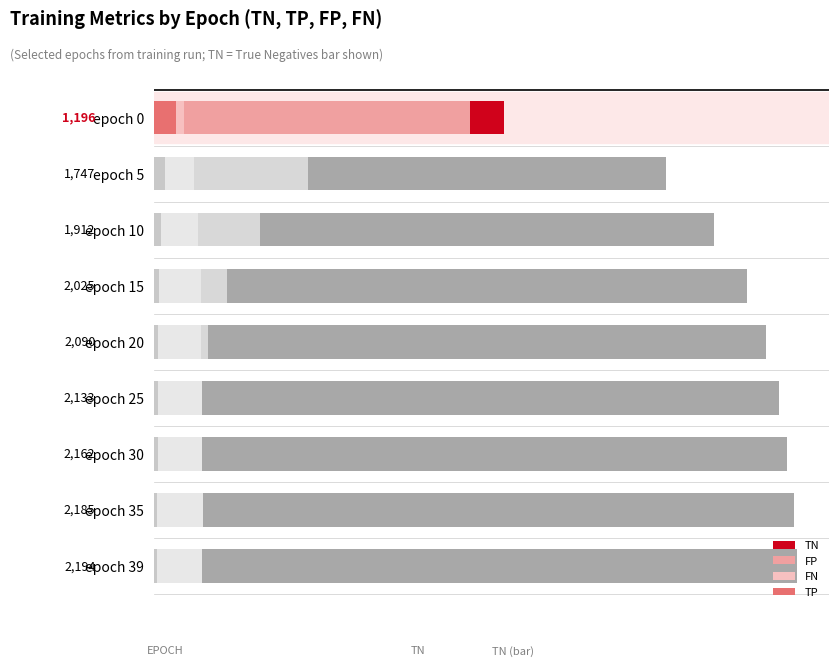

Rank the series at epoch 20 from highest to lowest value.

TN, FP, FN, TP